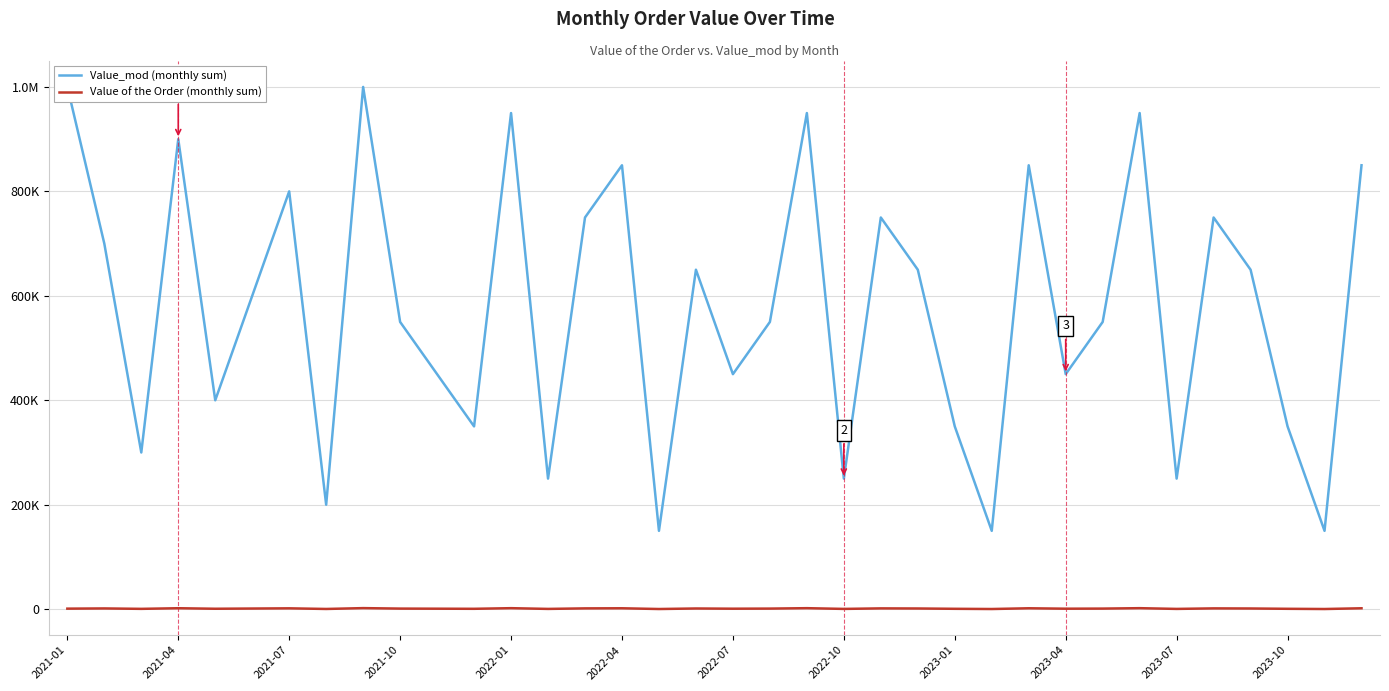

What is the total value across all series at 25?

150300